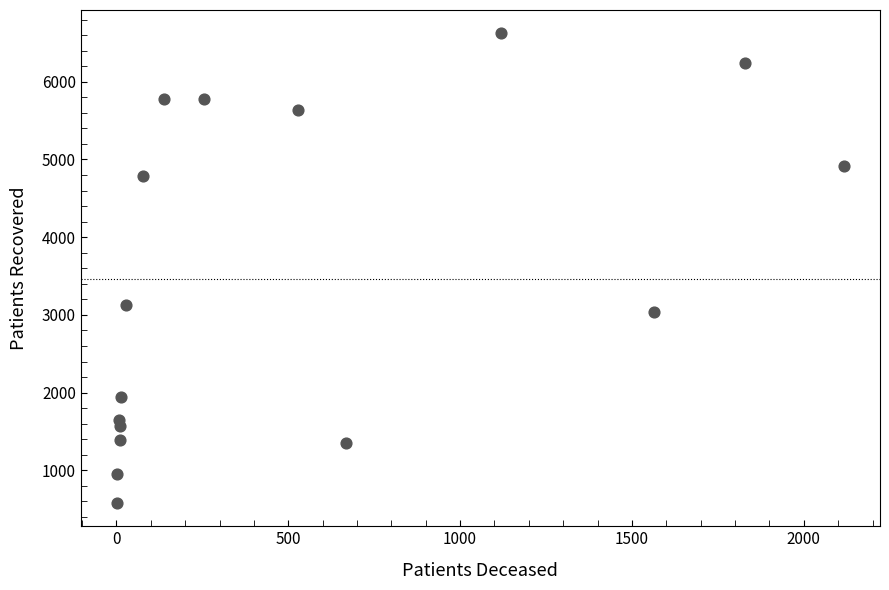

What Y value in the scatter plot is closest to 3602?

3131